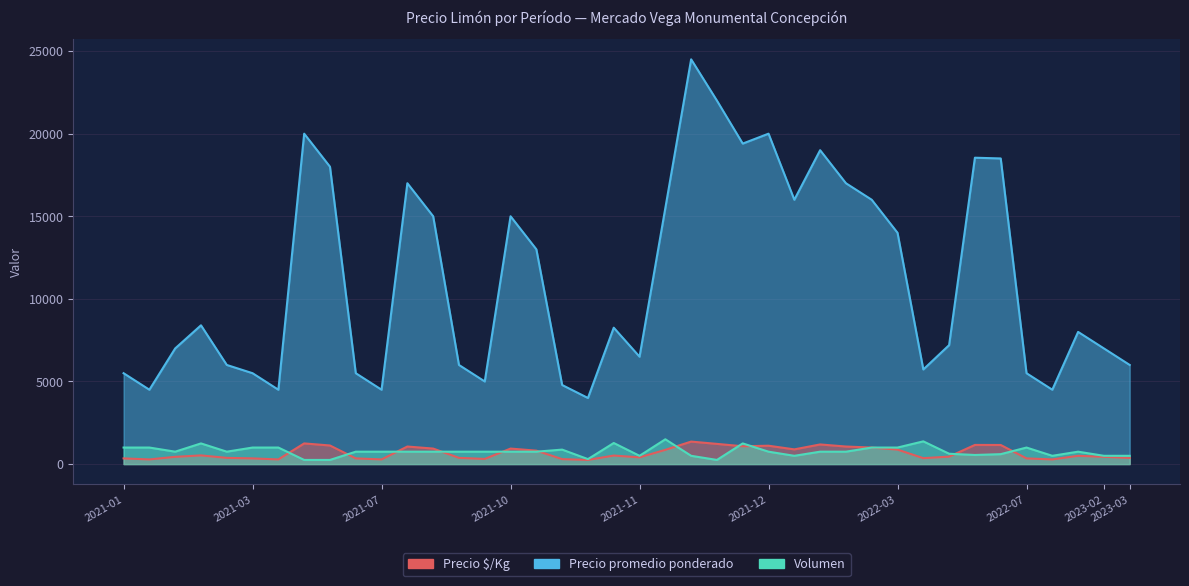

True or false: Volumen has more than 1 points higher than both neighbors.

True